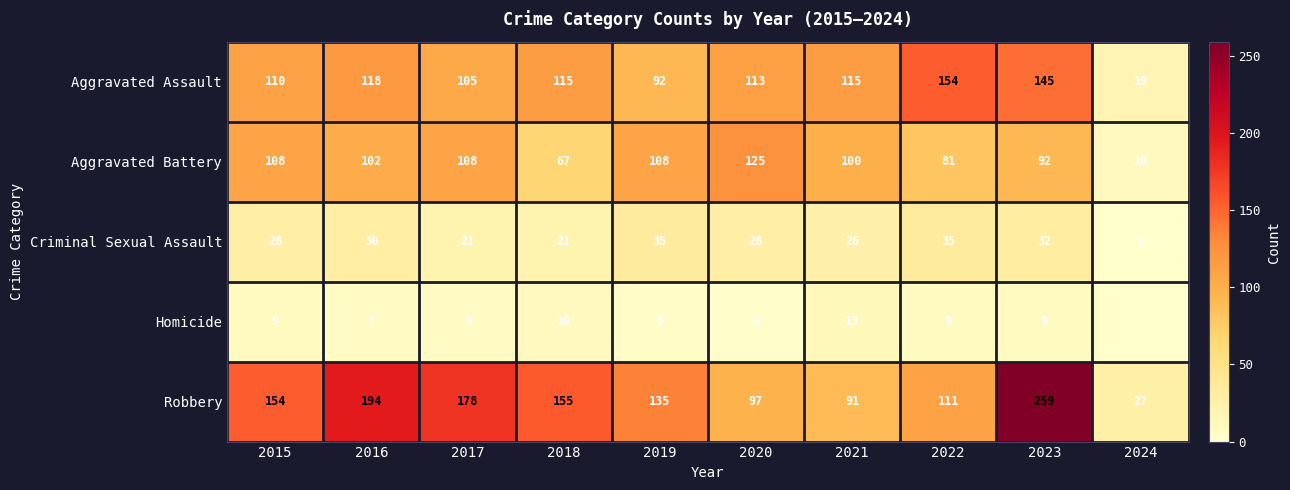

At 2018, list the series in order from smallest to largest.

Homicide, Criminal Sexual Assault, Aggravated Battery, Aggravated Assault, Robbery